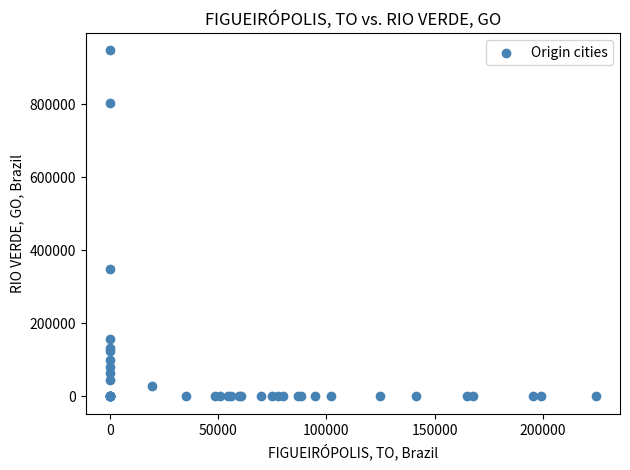

What Y value in the scatter plot is closest to 473761?

349195.7